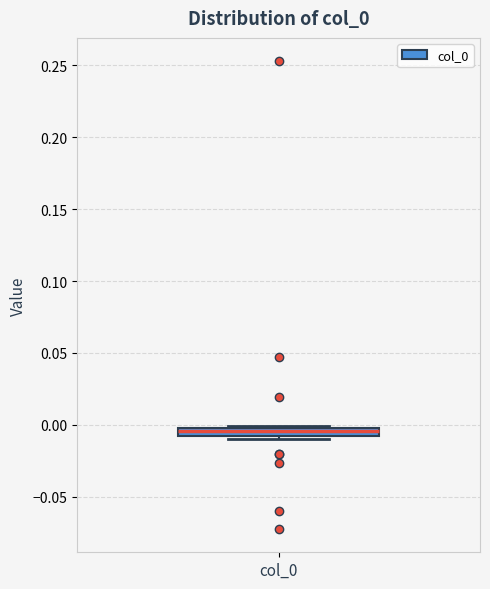

Where does the median line of the box for col_0 sit on the y-axis? The values are not printed on the chart, so give them approximately, as read against the axis.

-0.005